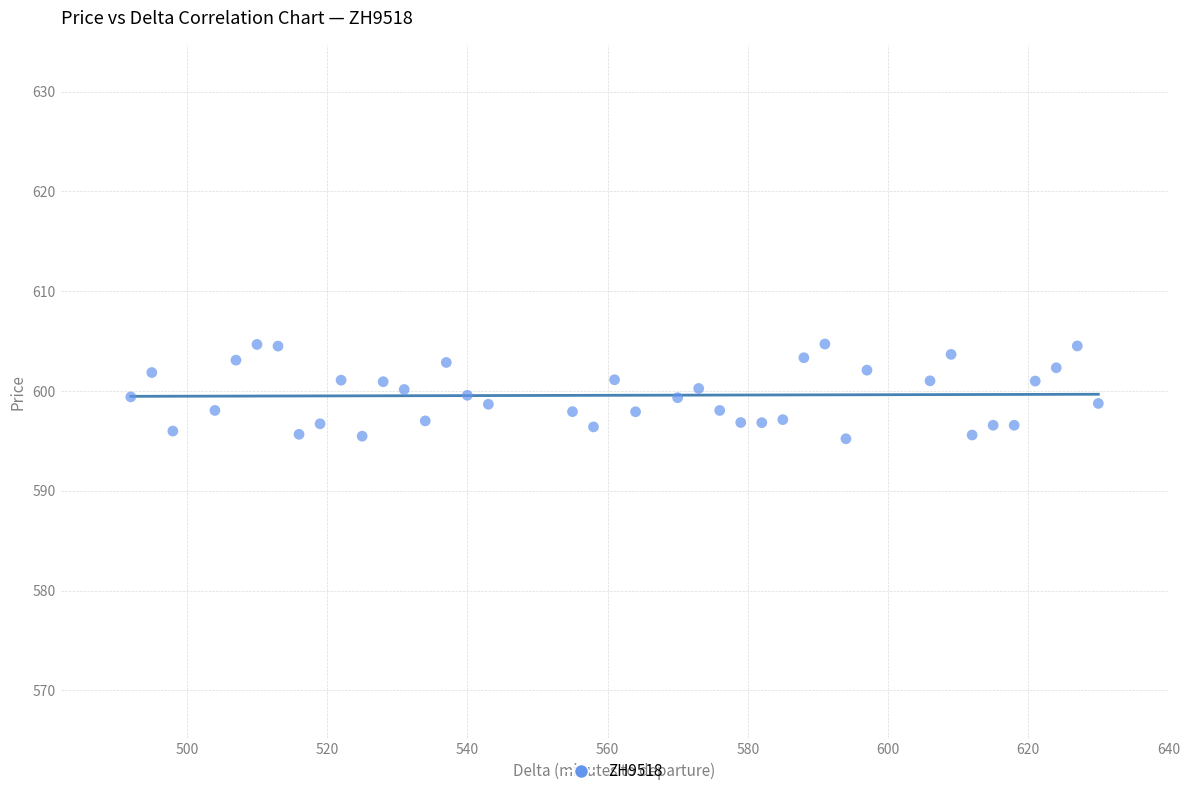

What is the range of X values (max minus min)?

138.0